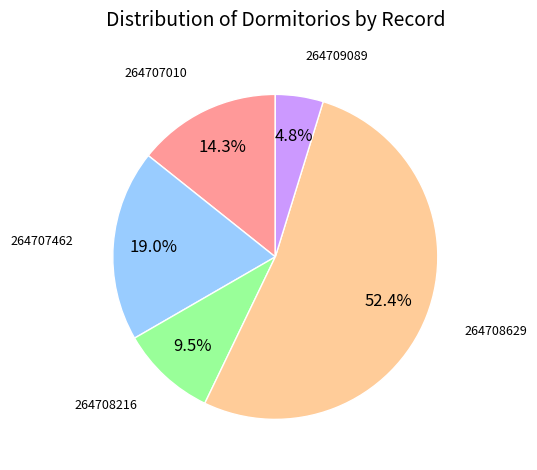

Is there a majority slice in this chart?

Yes